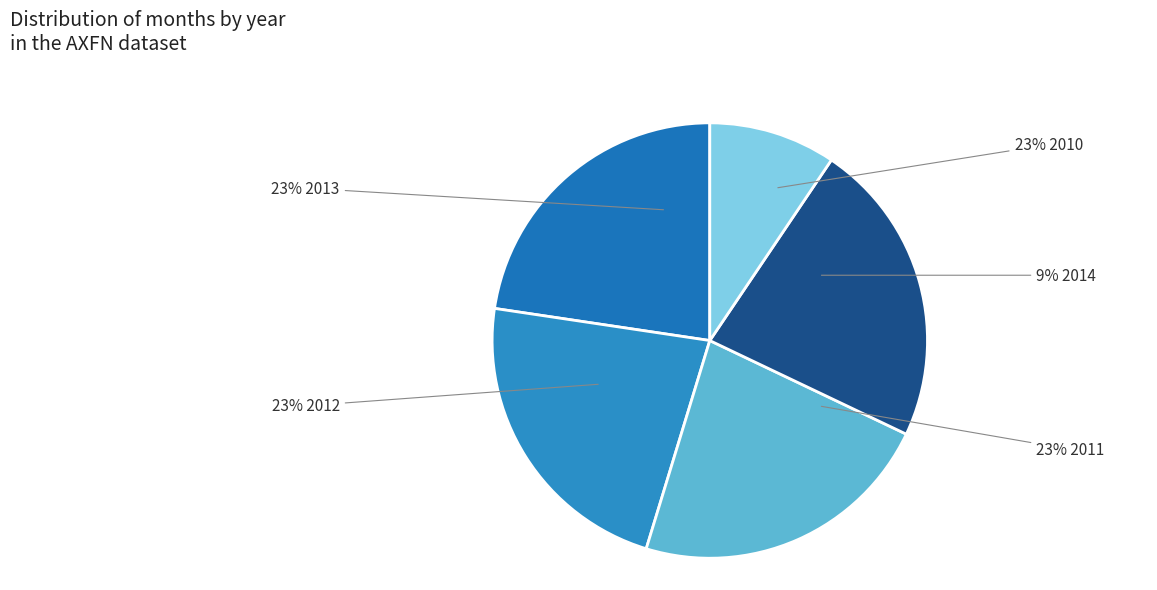

To the nearest percent, what is the combined percentage of 2012 and 2014?

32%